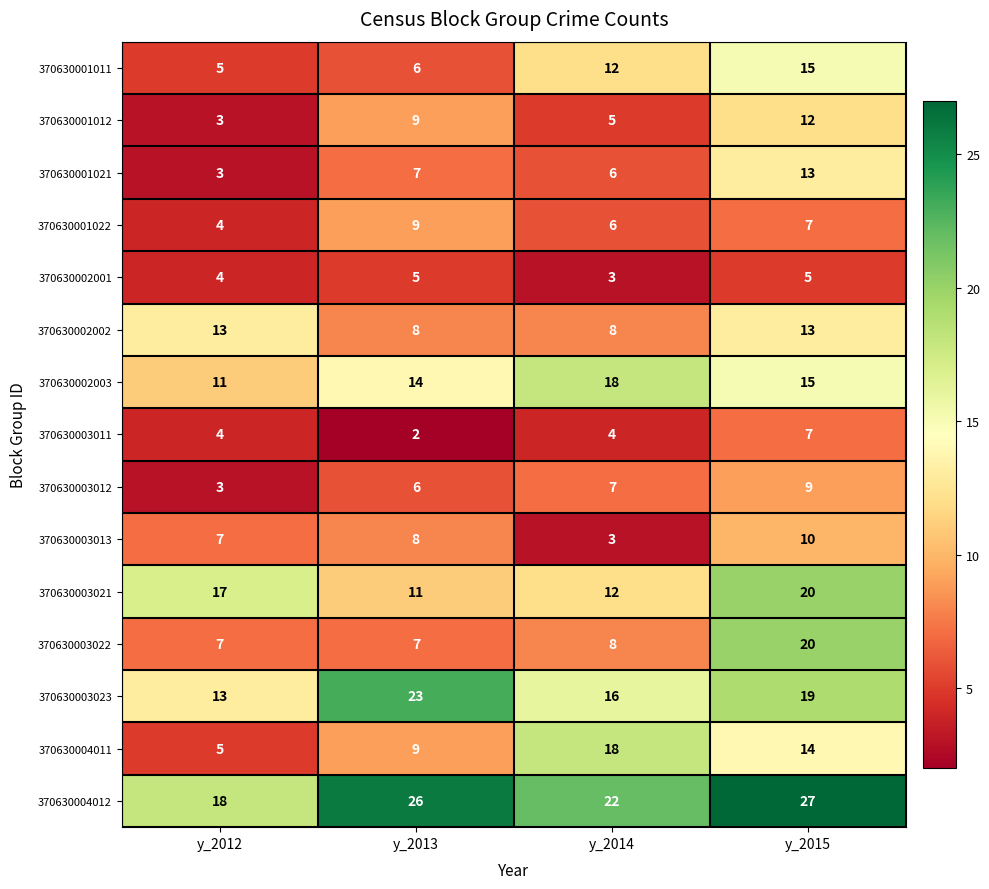

What is the difference between the maximum and minimum values in the 370630003011 series?

5